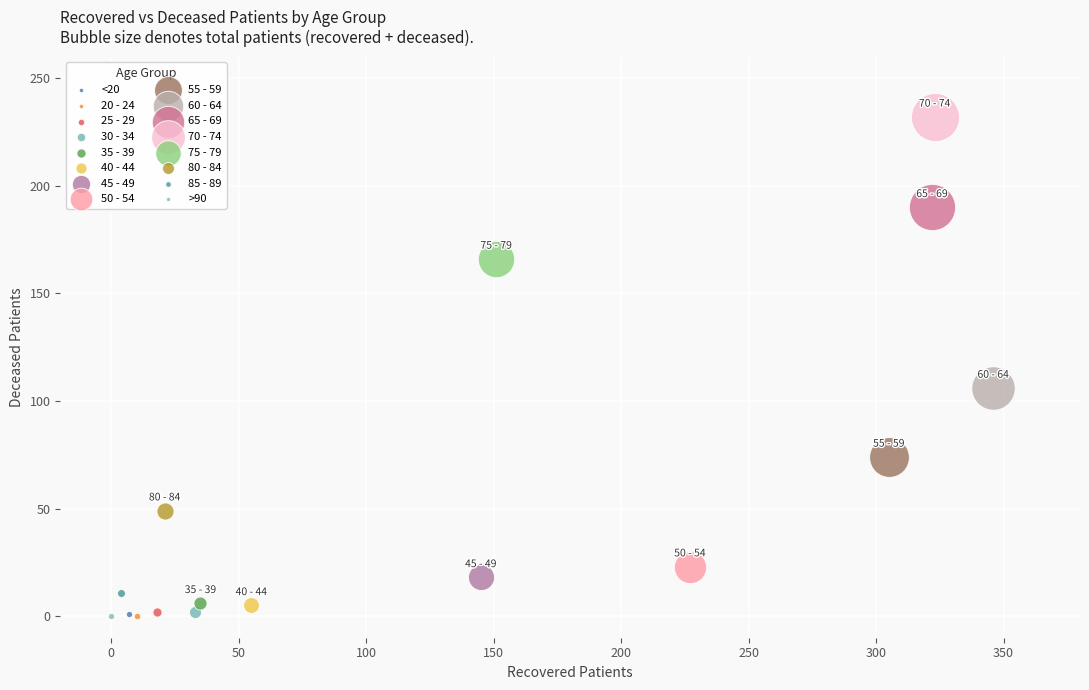

Which series reaches the maximum Y coordinate?

70 - 74